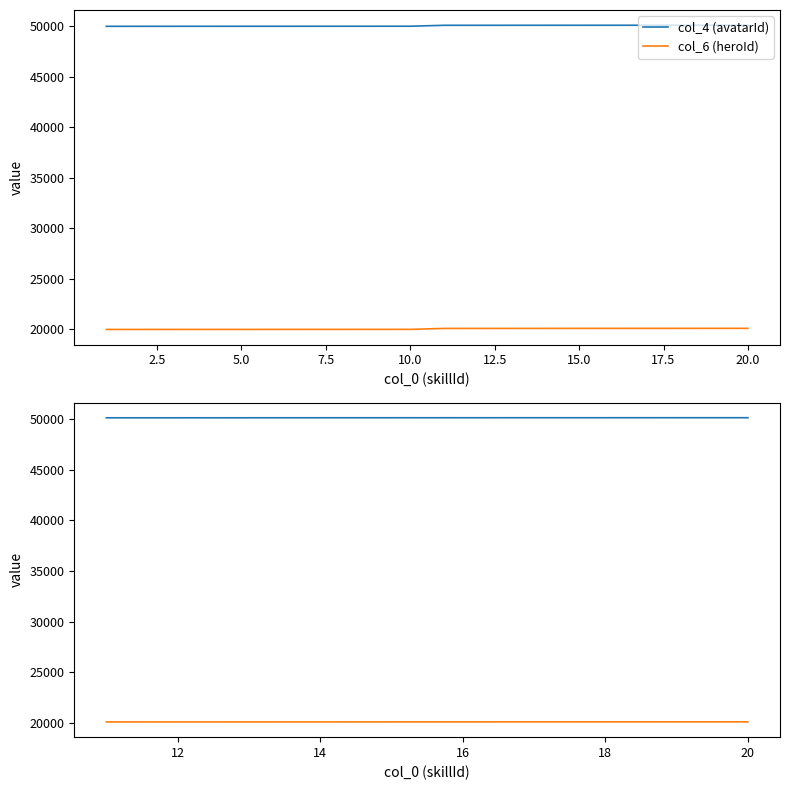

What is the difference between the maximum and second lowest values in the col_4 (avatarId) series?

8